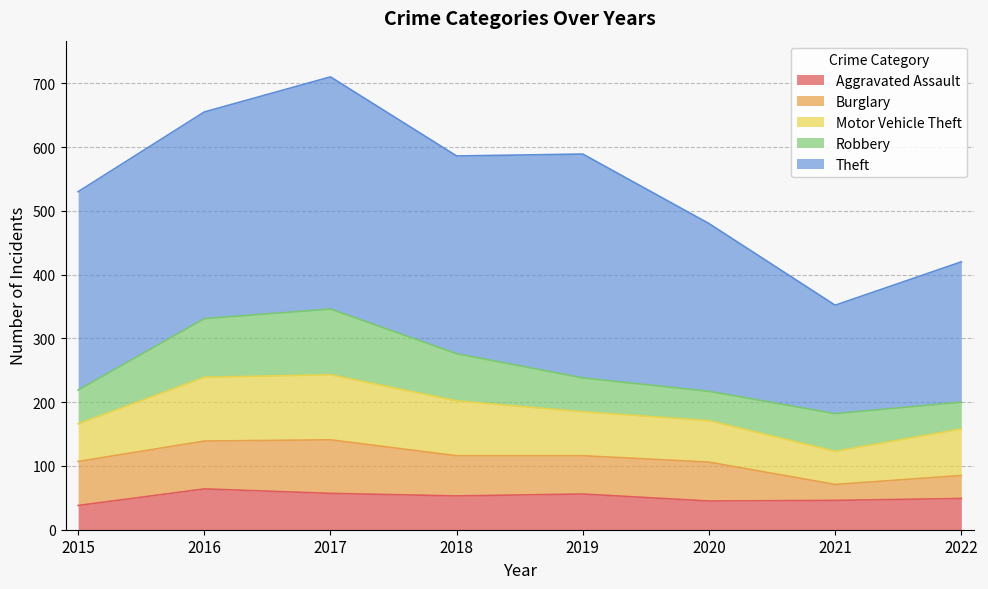

Reading left to right, what are all the values shown in this chart?

Aggravated Assault: 2015=38	2016=64	2017=57	2018=53	2019=56	2020=45	2021=46	2022=49
Burglary: 2015=69	2016=75	2017=84	2018=63	2019=60	2020=61	2021=25	2022=36
Motor Vehicle Theft: 2015=59	2016=100	2017=102	2018=86	2019=69	2020=65	2021=52	2022=73
Robbery: 2015=53	2016=92	2017=103	2018=74	2019=53	2020=46	2021=59	2022=42
Theft: 2015=311	2016=324	2017=364	2018=310	2019=351	2020=263	2021=170	2022=220